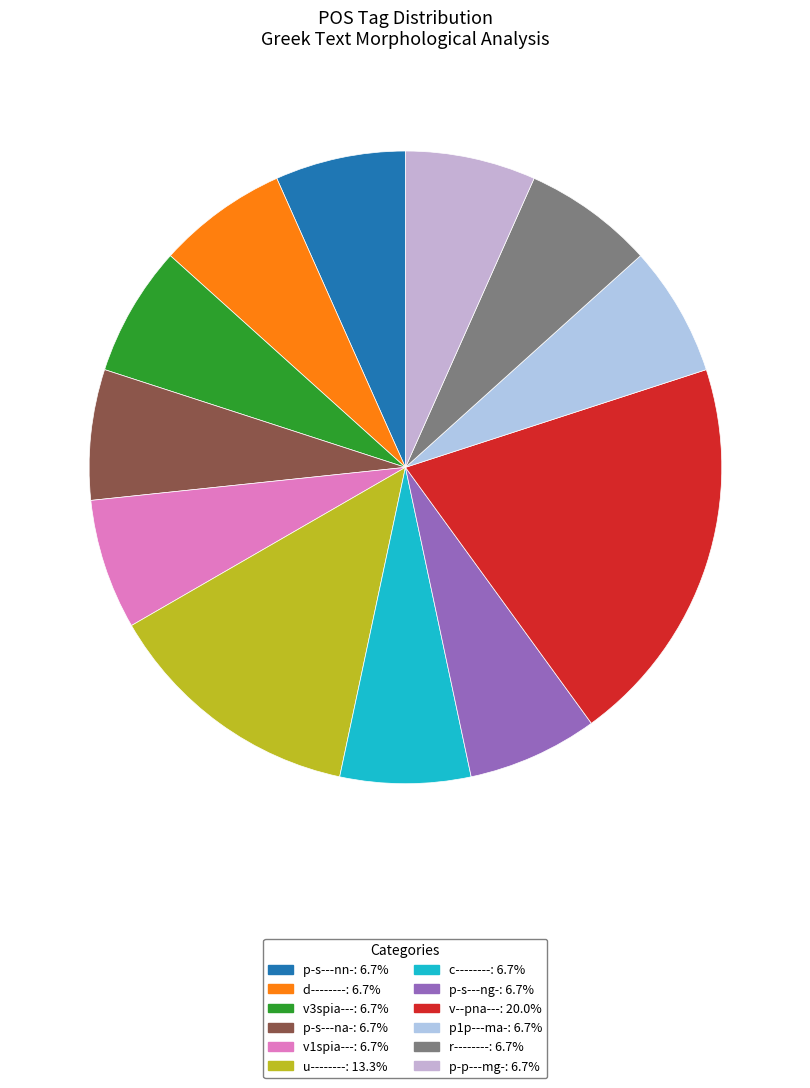

To the nearest percent, what is the average slice percentage?

8%